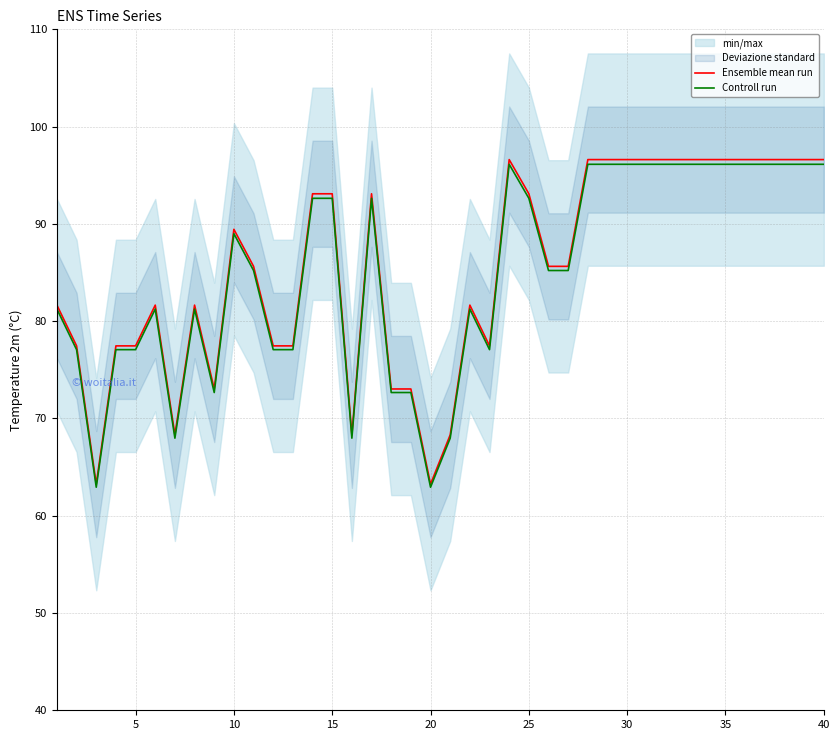

True or false: Ensemble mean run and Controll run cross at least once.

False